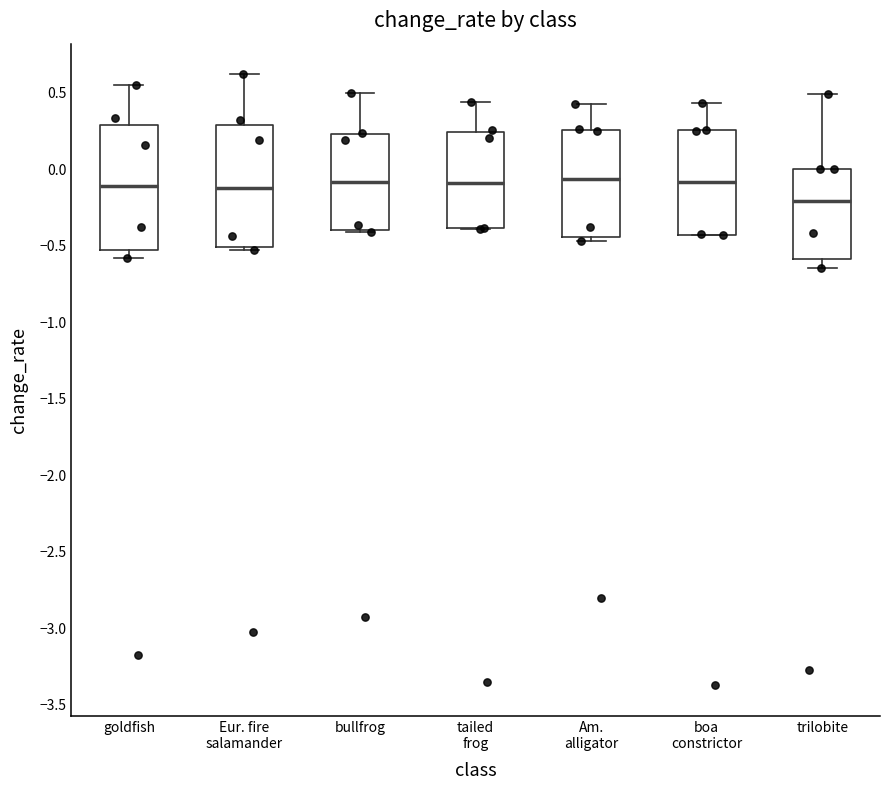

Which box has the lowest median line?

trilobite